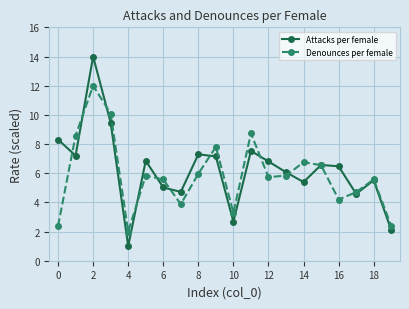

What is the lowest value of the Denounces per female series?

2.0